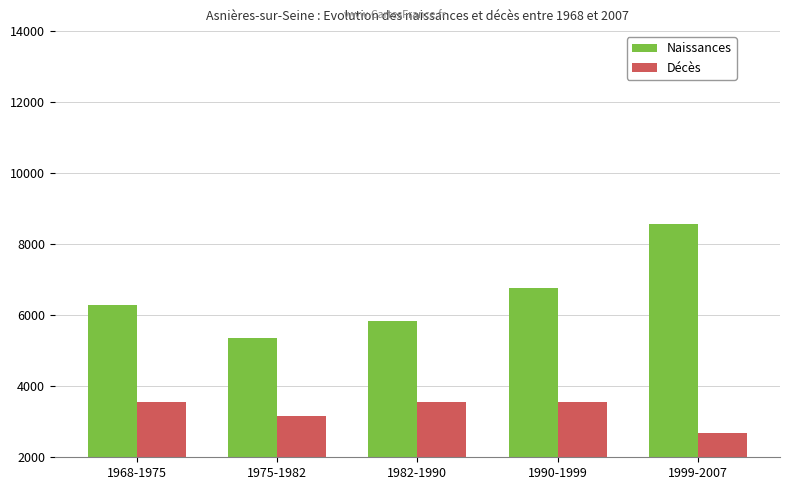

Which series has the widest spread of values?

Naissances